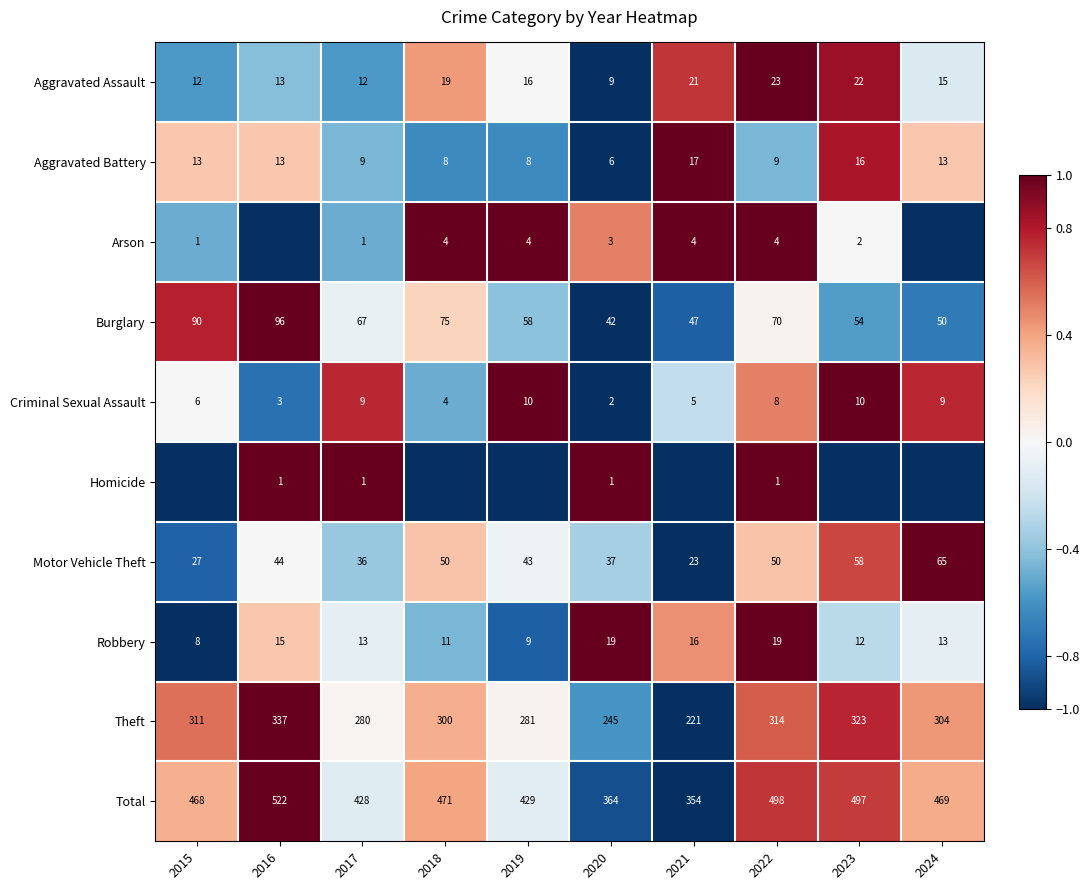

Read the Theft value at 2021, to the nearest 50.

200